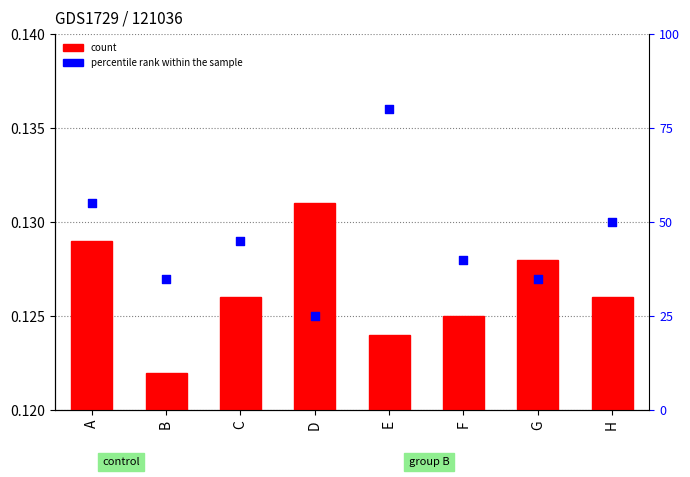

Which series has the widest spread of Y values?

percentile rank within the sample